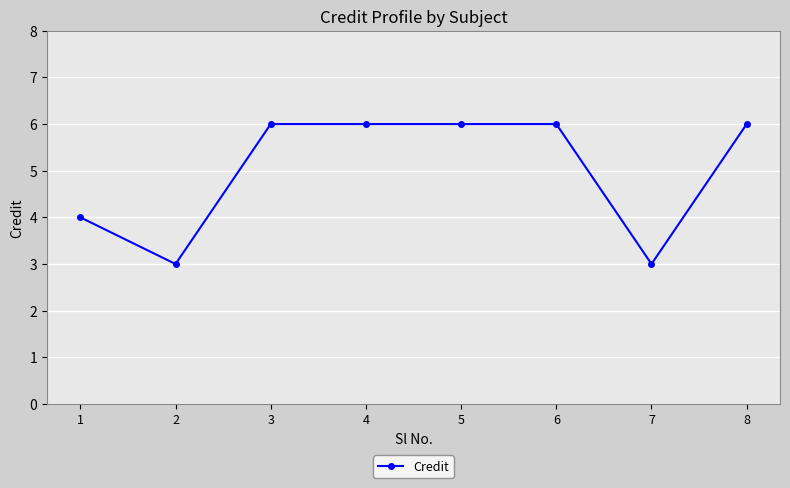

Reading left to right, transcribe all the data shown in this chart.

4	3	6	6	6	6	3	6